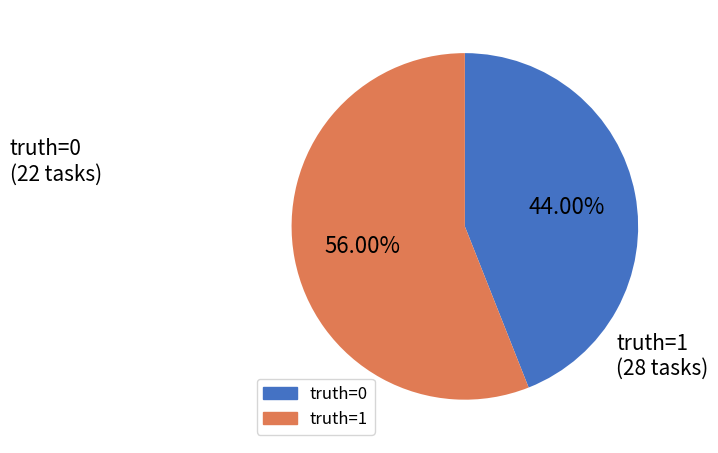

Does any single category account for the majority?

Yes